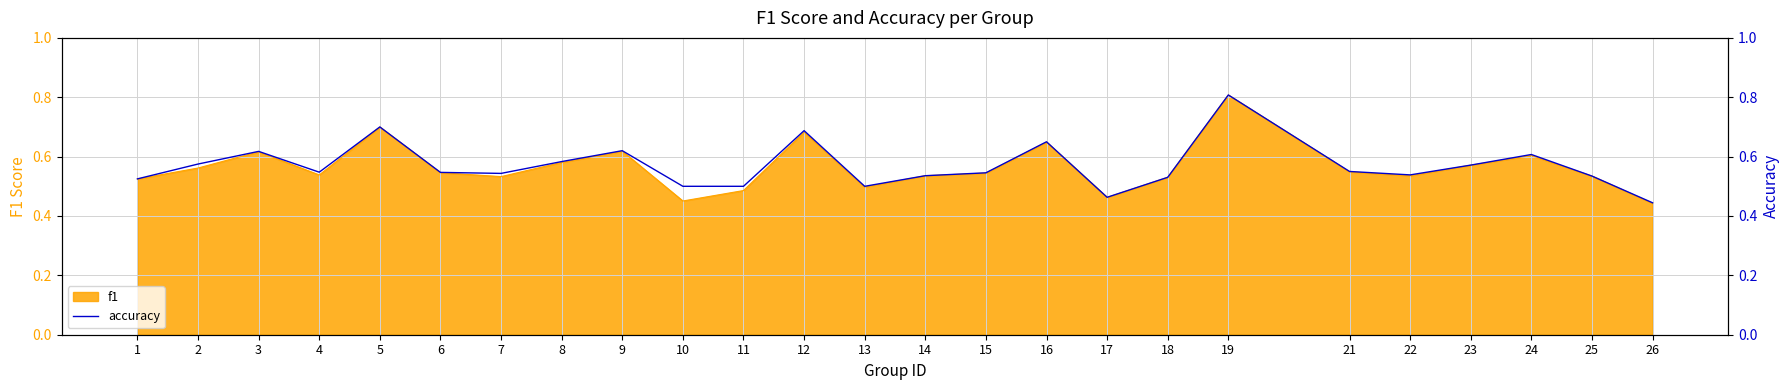

Rank the categories by value from highest to lowest.

19, 5, 12, 16, 9, 3, 24, 8, 2, 23, 21, 4, 6, 15, 7, 22, 14, 25, 18, 1, 10, 11, 13, 17, 26